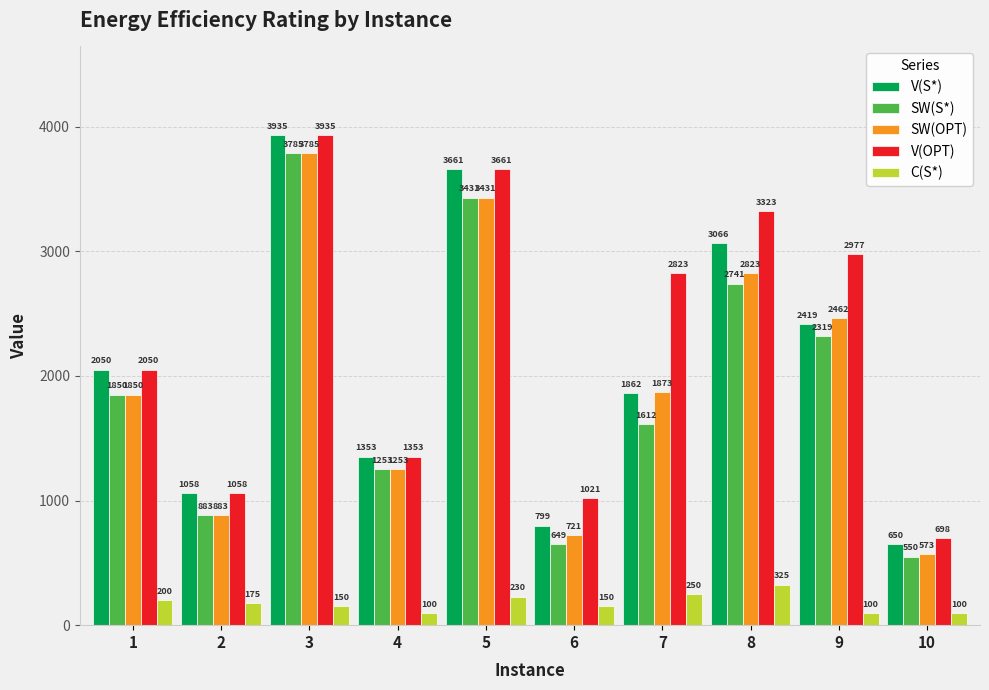

How many bars are there in total?

50